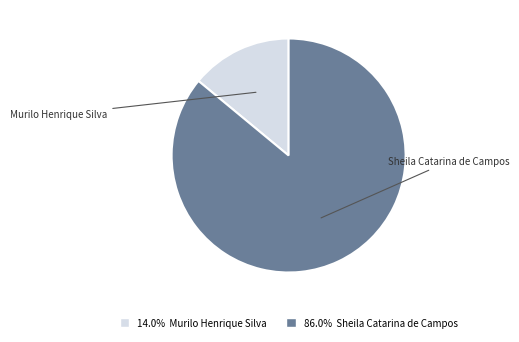

Is there a majority slice in this chart?

Yes